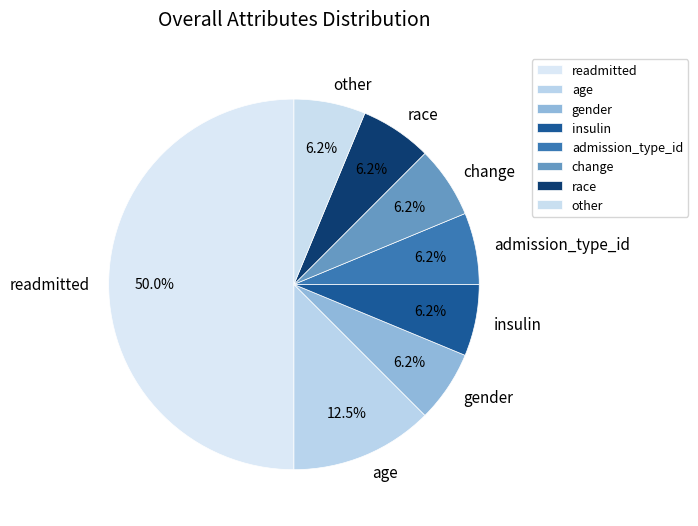

Do readmitted and age together represent more than half of the pie?

Yes